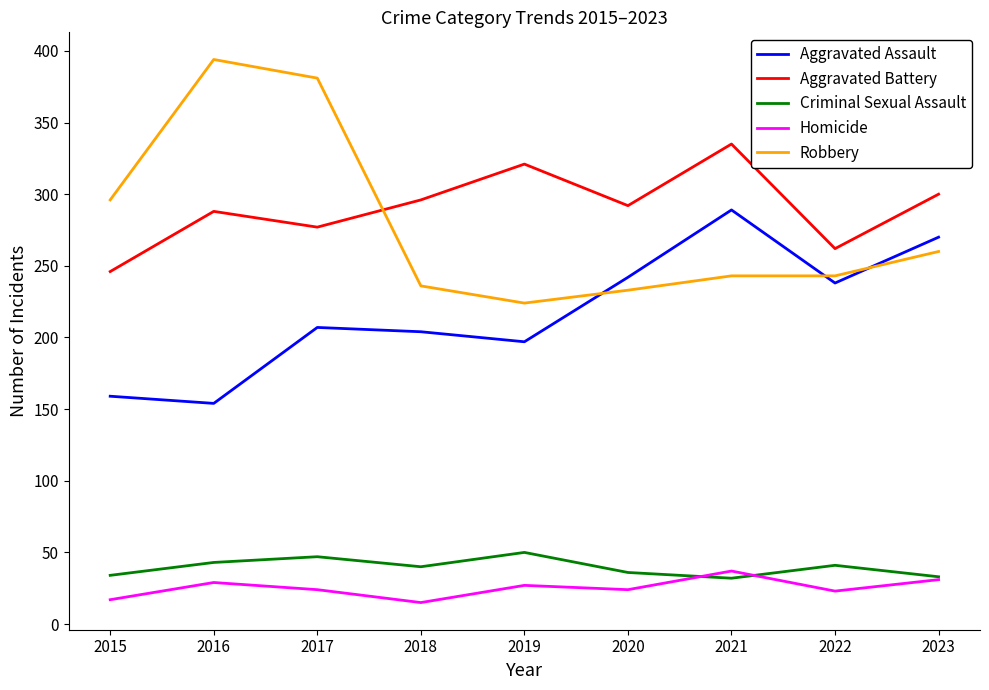

Where is Robbery nearest to the value 309?

2015